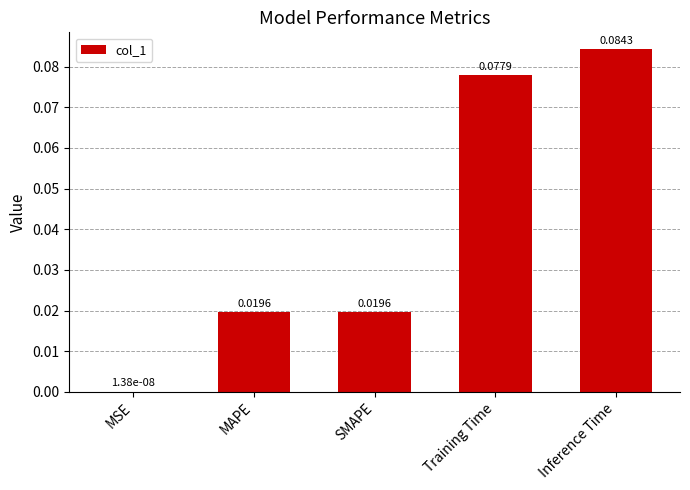

What is the change in value from SMAPE to Training Time?

+0.1